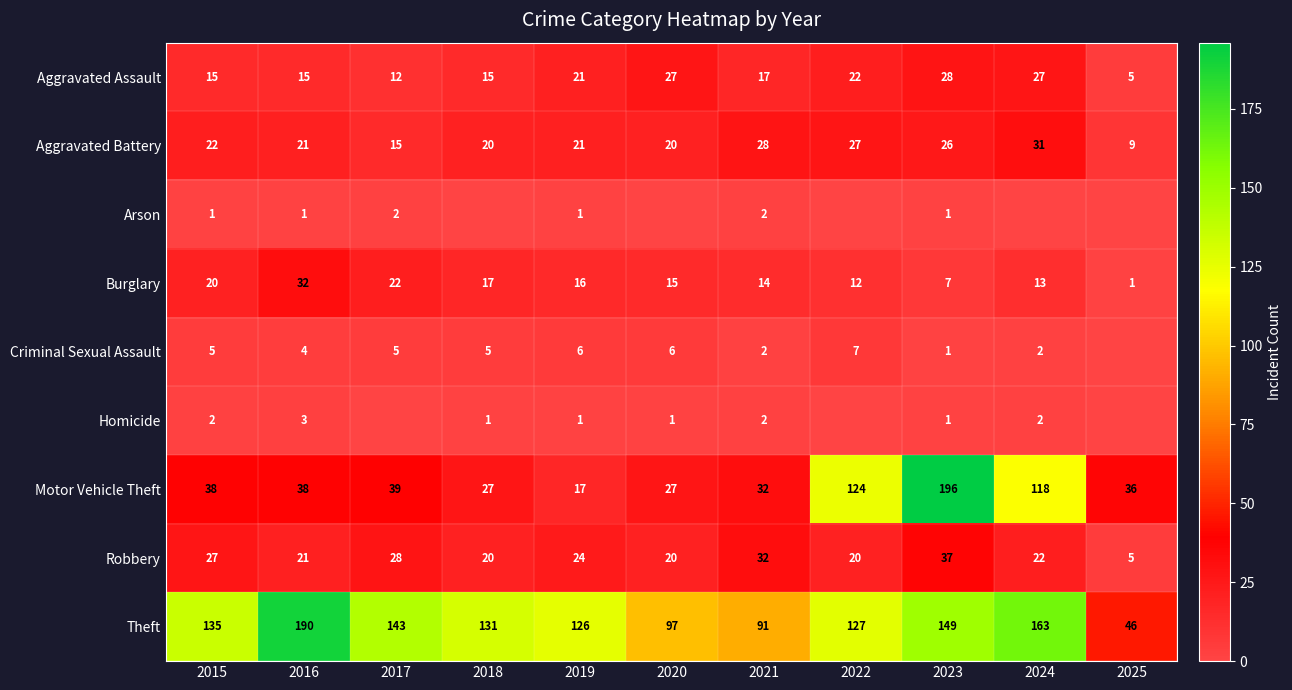

What is the sum of the Burglary values at 2015 and 2021?

34